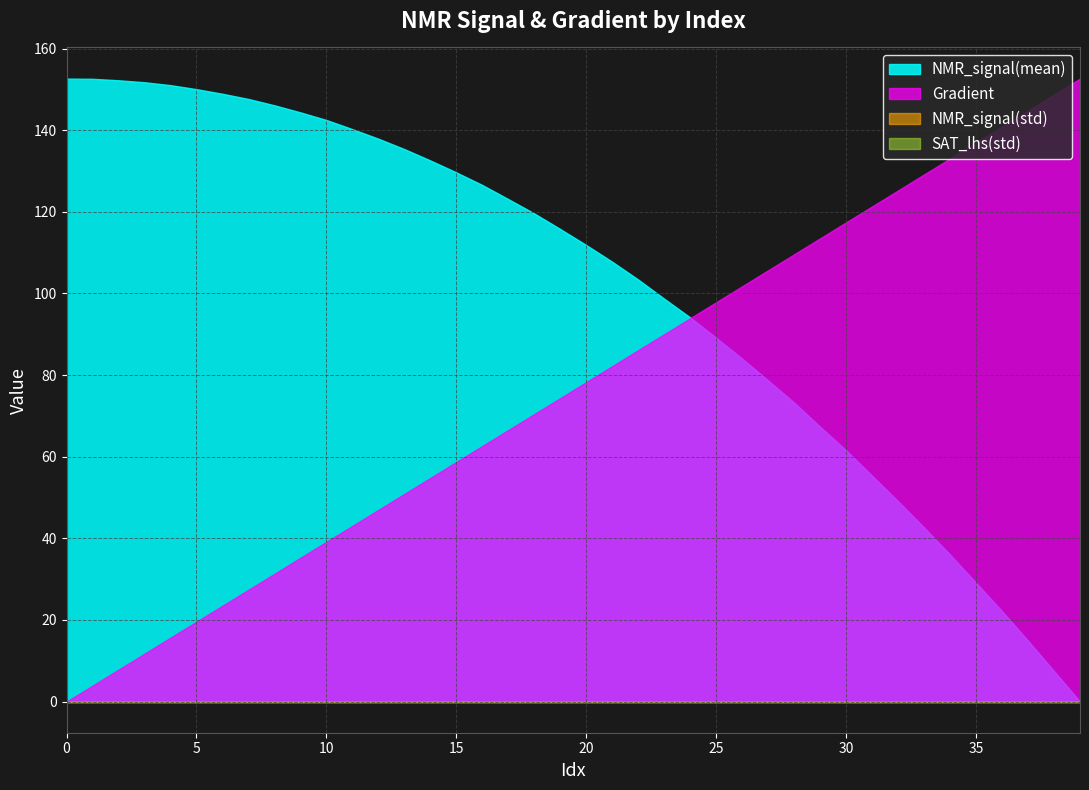

List the labels in order of NMR_signal(mean) value, smallest first.

39, 38, 37, 36, 35, 34, 33, 32, 31, 30, 29, 28, 27, 26, 25, 24, 23, 22, 21, 20, 19, 18, 17, 16, 15, 14, 13, 12, 11, 10, 9, 8, 7, 6, 5, 4, 3, 2, 1, 0